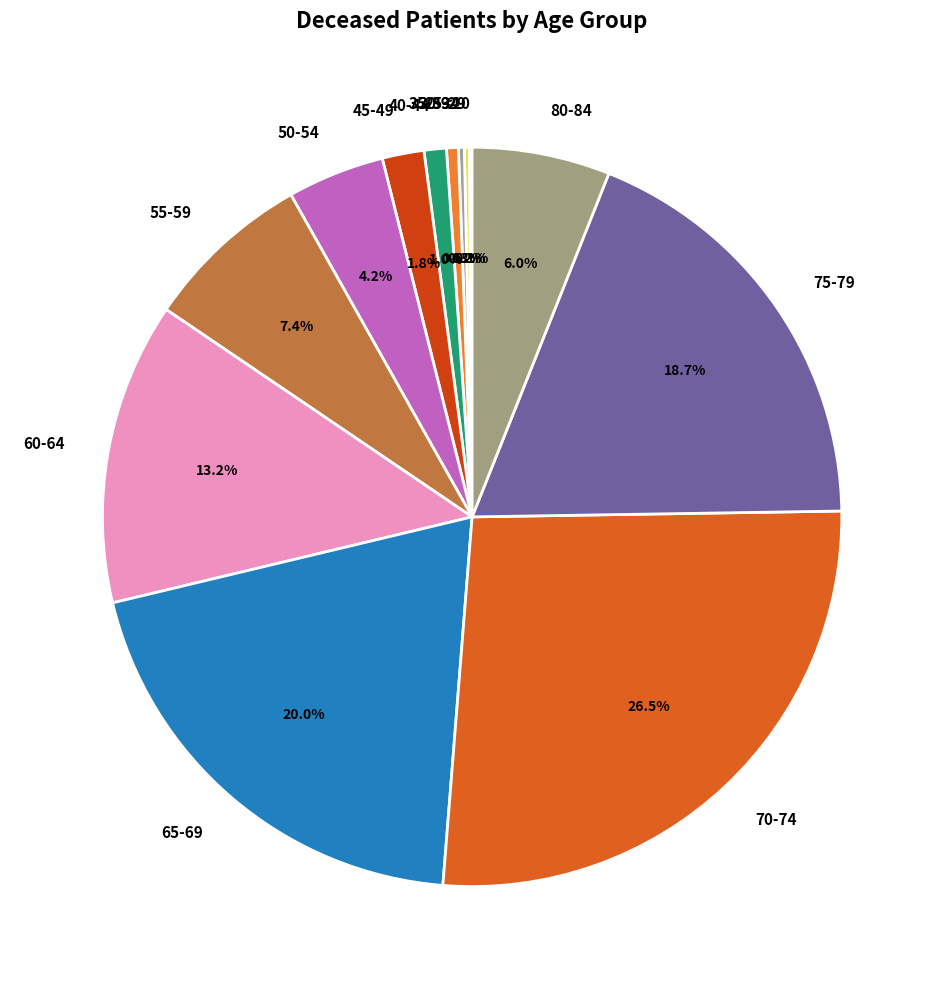

The 50-54 slice represents 4% of the pie. True or false?

True